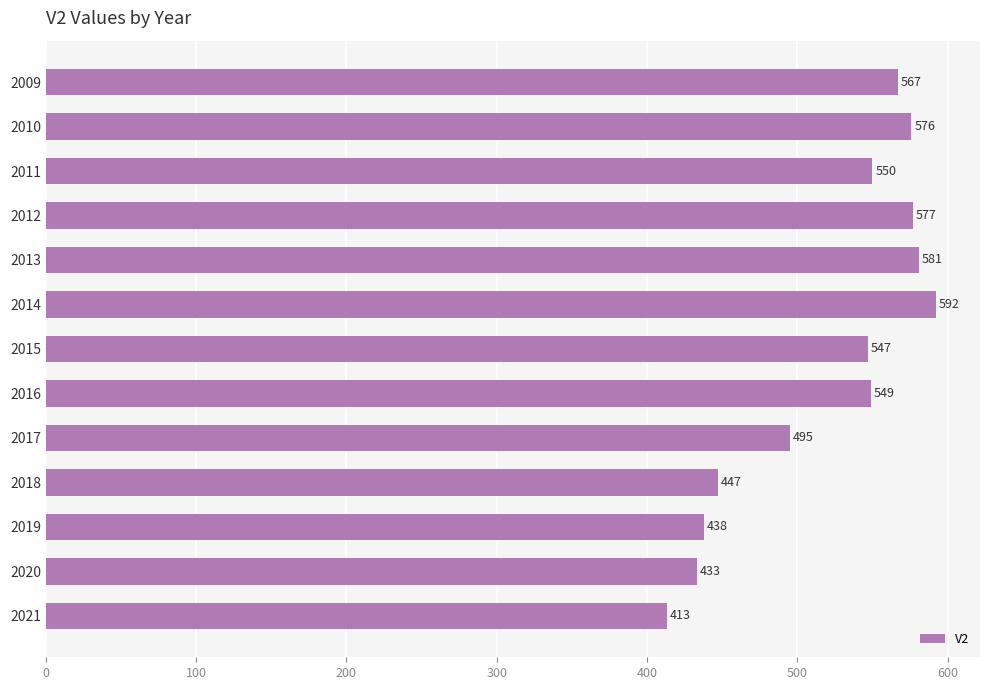

List the labels in order of value, largest first.

2014, 2013, 2012, 2010, 2009, 2011, 2016, 2015, 2017, 2018, 2019, 2020, 2021